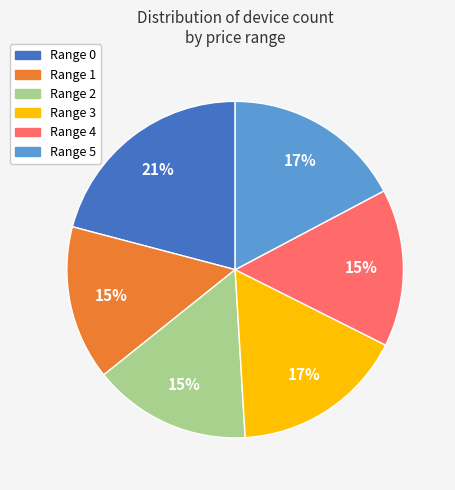

To the nearest percent, what portion does Range 2 represent?

15%